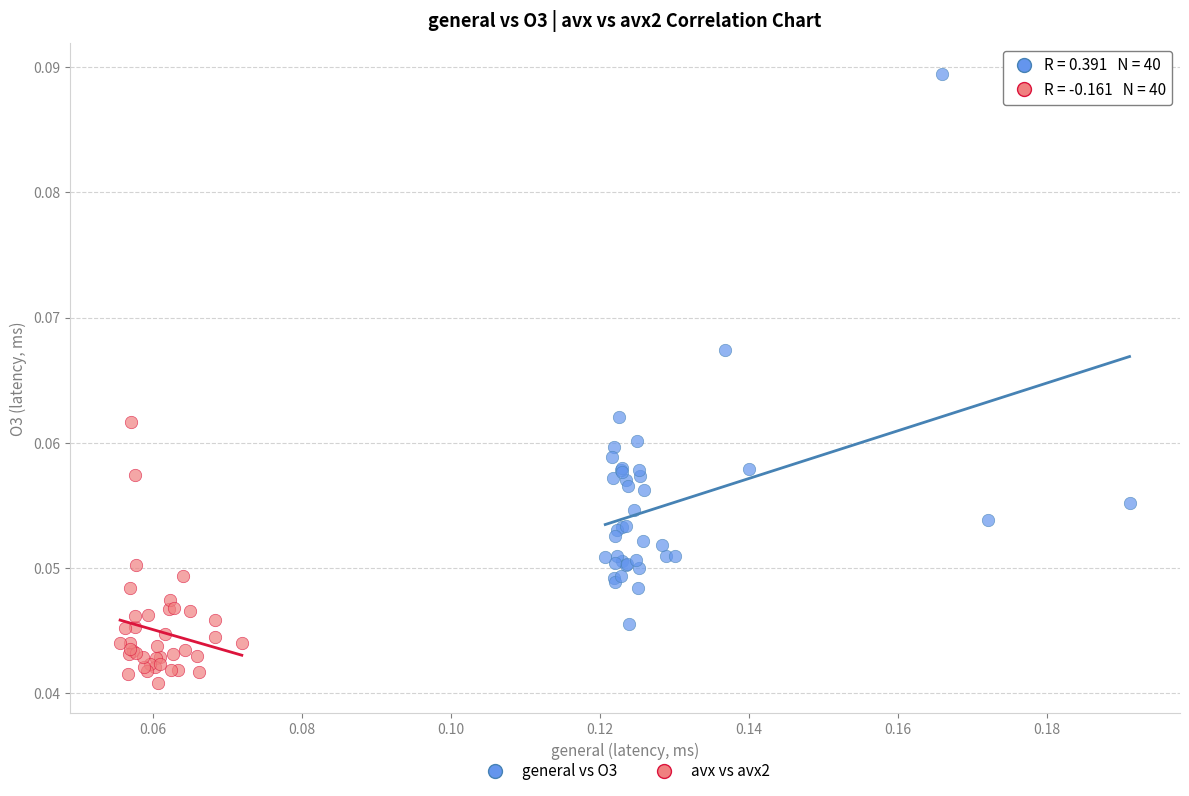

Which series has the largest Y range (max minus min)?

general vs O3